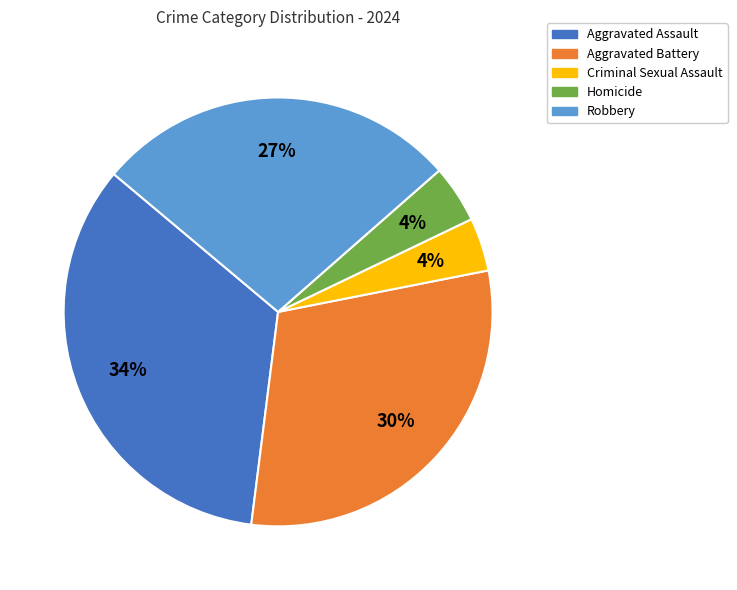

What percentage is the Aggravated Battery slice, to the nearest percent?

30%